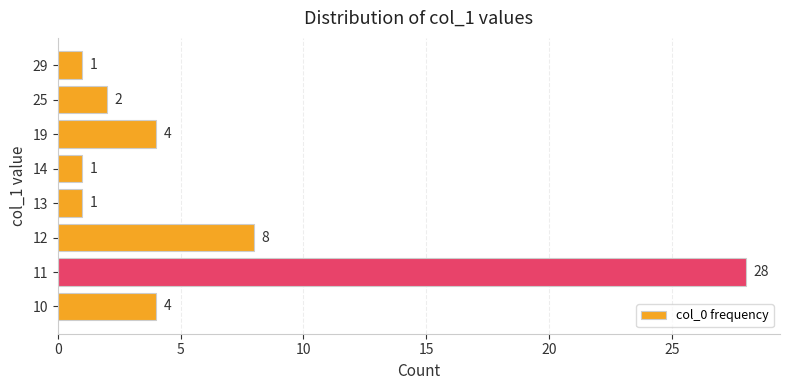

What is the minimum value shown in the chart?

1